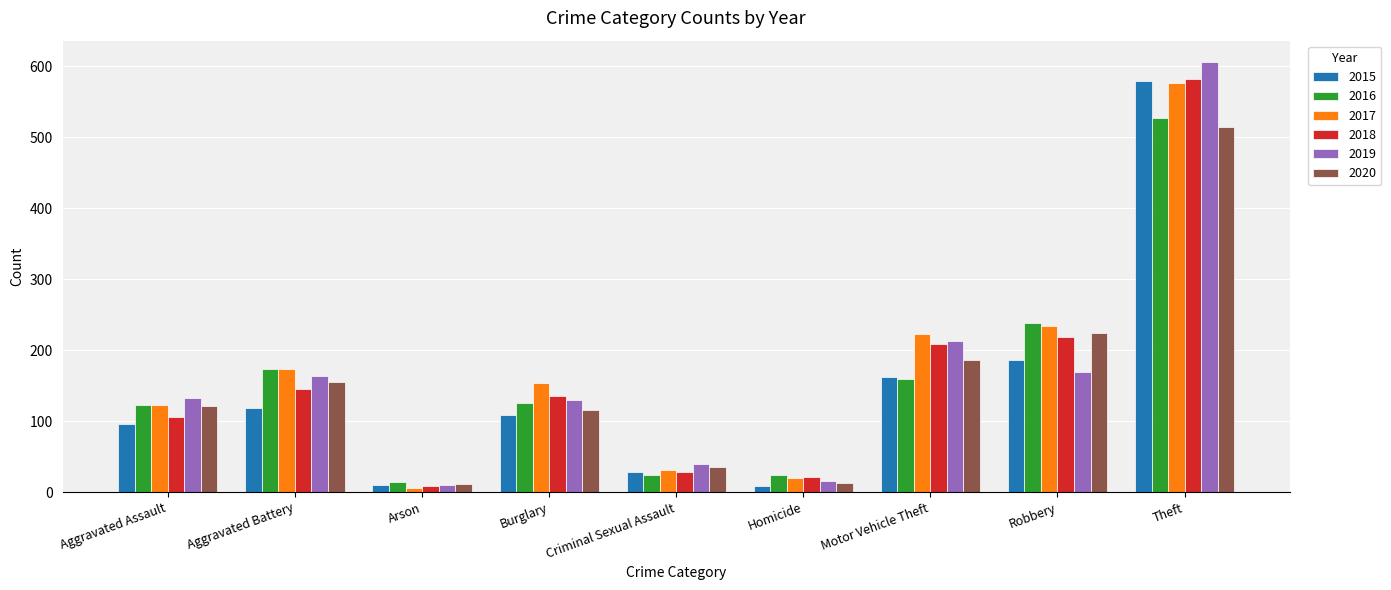

What is the highest value of the 2015 series?

580